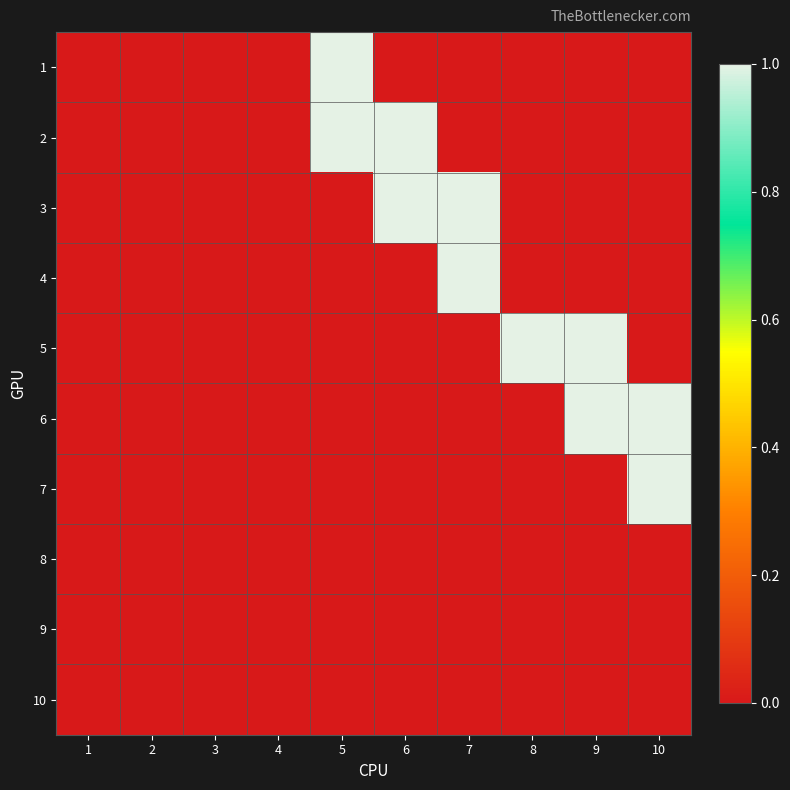

Reading right to left, what are all the values shown in this chart?

1: 10=0	9=0	8=0	7=0	6=0	5=1	4=0	3=0	2=0	1=0
2: 10=0	9=0	8=0	7=0	6=1	5=1	4=0	3=0	2=0	1=0
3: 10=0	9=0	8=0	7=1	6=1	5=0	4=0	3=0	2=0	1=0
4: 10=0	9=0	8=0	7=1	6=0	5=0	4=0	3=0	2=0	1=0
5: 10=0	9=1	8=1	7=0	6=0	5=0	4=0	3=0	2=0	1=0
6: 10=1	9=1	8=0	7=0	6=0	5=0	4=0	3=0	2=0	1=0
7: 10=1	9=0	8=0	7=0	6=0	5=0	4=0	3=0	2=0	1=0
8: 10=0	9=0	8=0	7=0	6=0	5=0	4=0	3=0	2=0	1=0
9: 10=0	9=0	8=0	7=0	6=0	5=0	4=0	3=0	2=0	1=0
10: 10=0	9=0	8=0	7=0	6=0	5=0	4=0	3=0	2=0	1=0